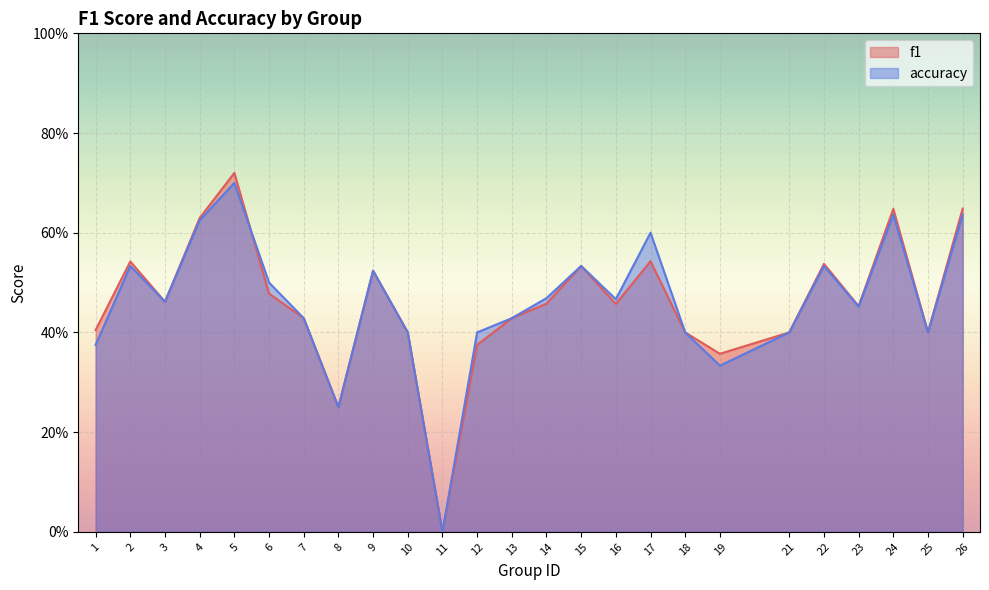

At which category is the sum across all series the highest?

5